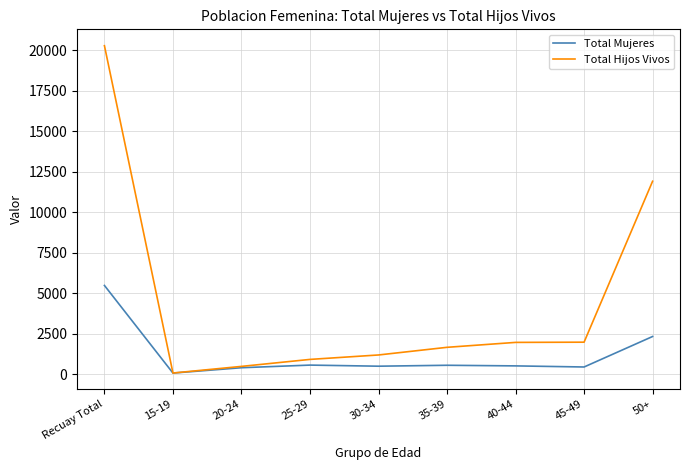

In Total Mujeres, how many points are higher than both neighbors (excluding endpoints)?

2